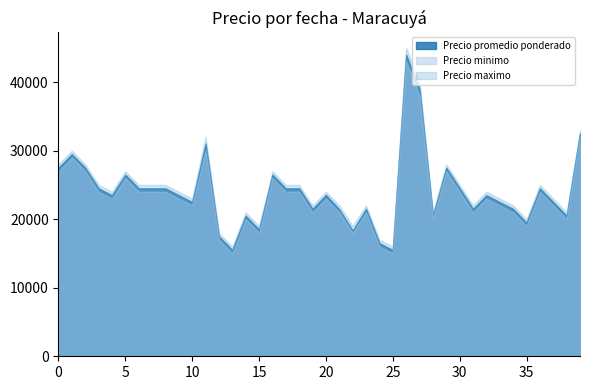

Which series has the largest total across all categories?

Precio maximo